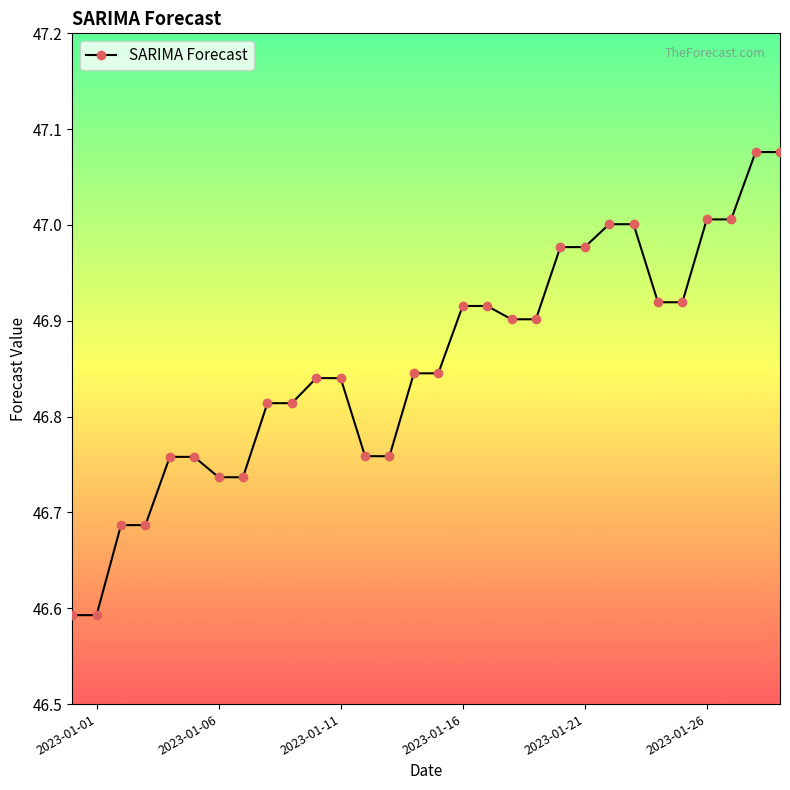

What is the sum of all values?

1405.7